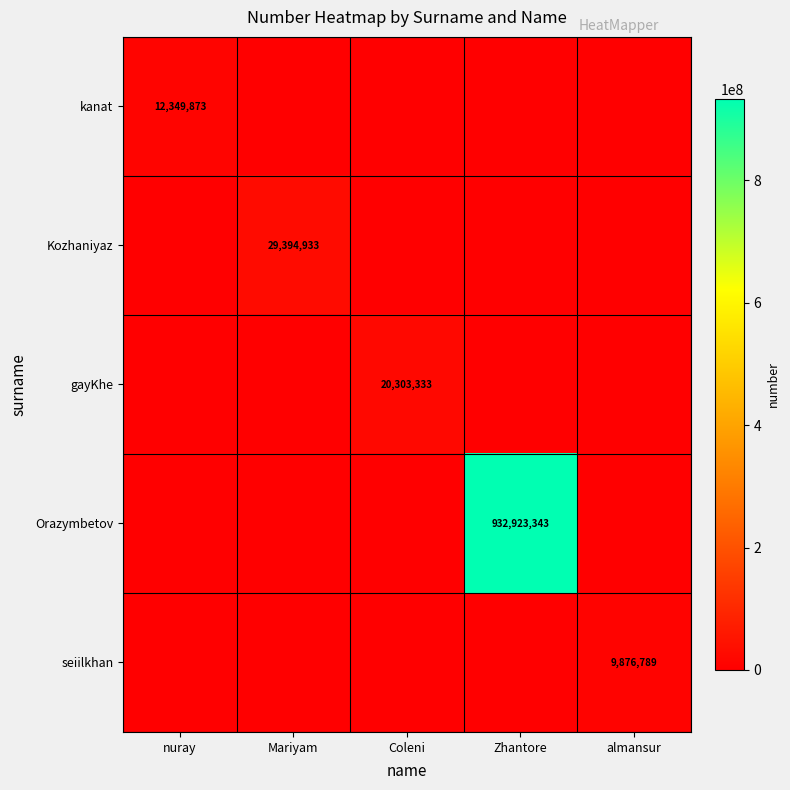

Between Zhantore and Mariyam, which is larger?

Zhantore